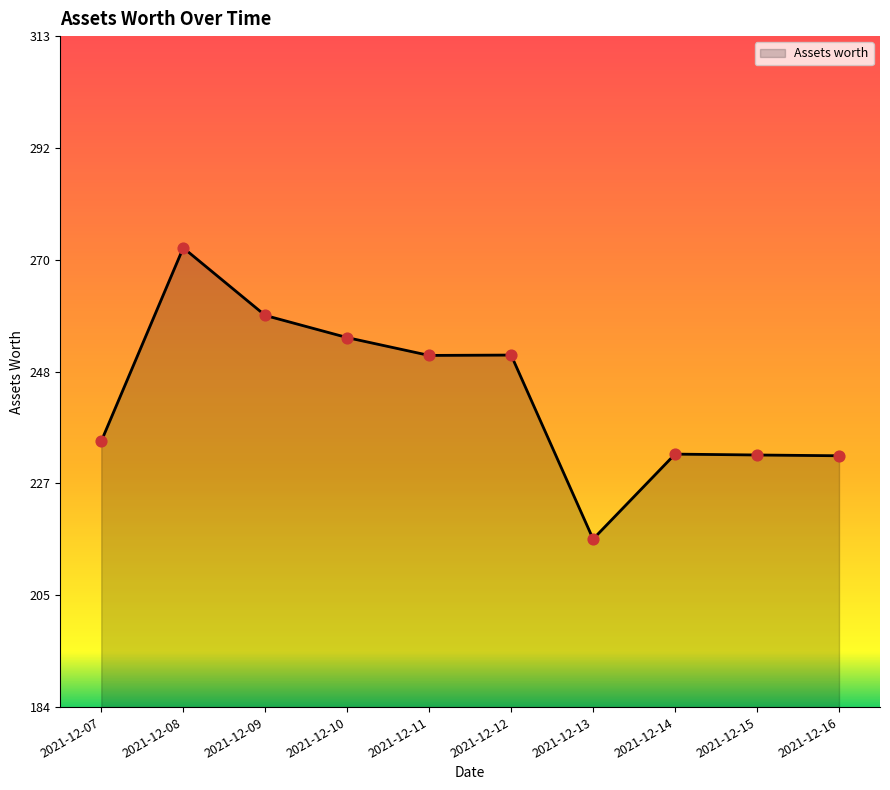

Which has a higher value, 2021-12-07 or 2021-12-14?

2021-12-07